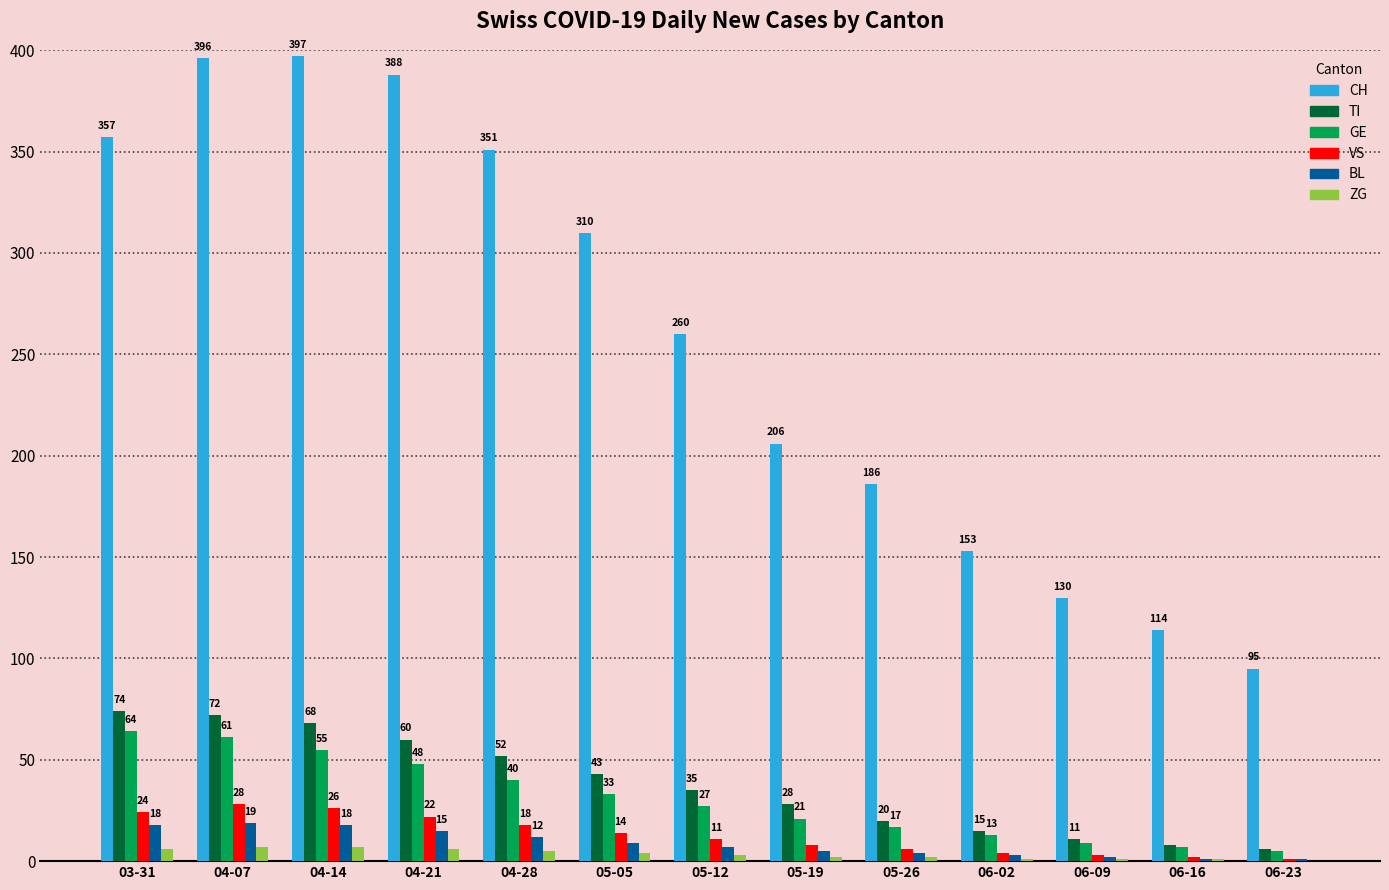

What is the spread (max minus min) of values at 05-05?

306